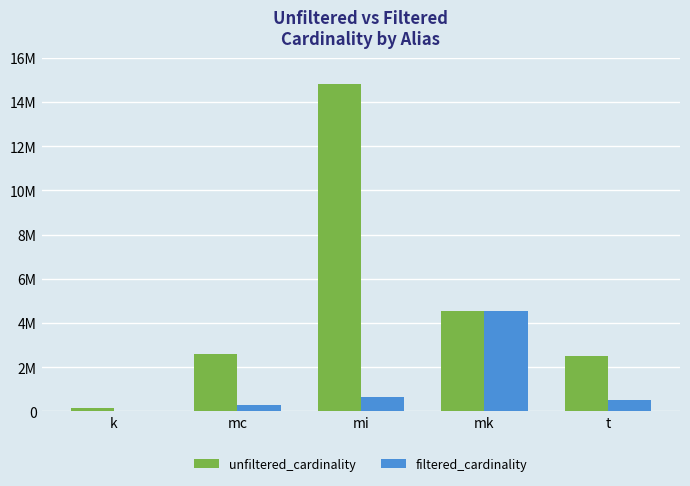

What are all the series names shown in the legend?

unfiltered_cardinality, filtered_cardinality